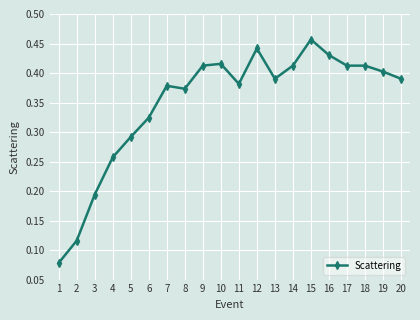

Between 7 and 3, which is larger?

7